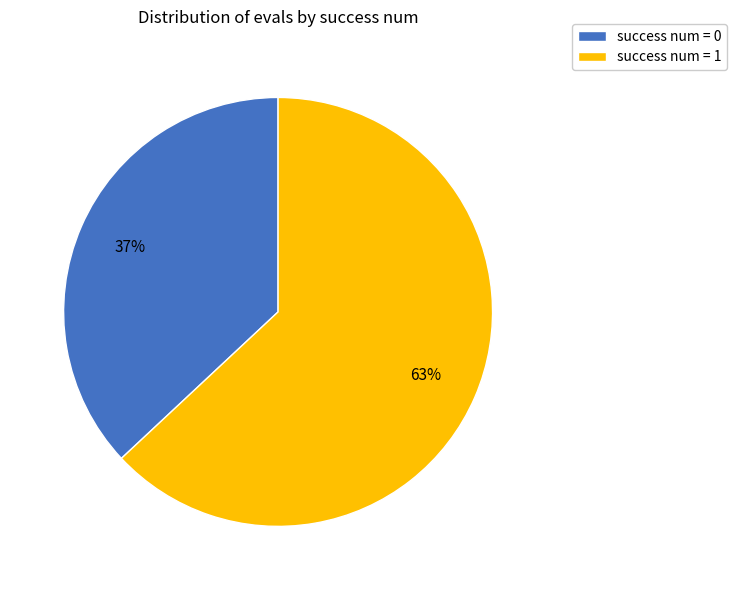

Is there any slice that represents more than half of the pie?

Yes